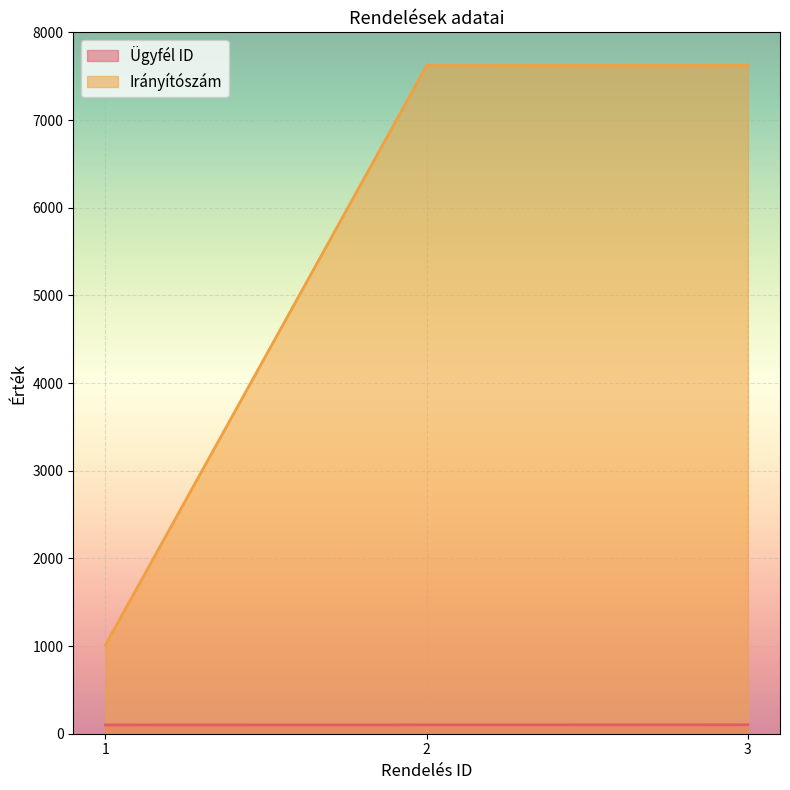

Reading left to right, what are all the values shown in this chart?

Ügyfél ID: 100	101	102
Irányítószám: 1011	7621	7625